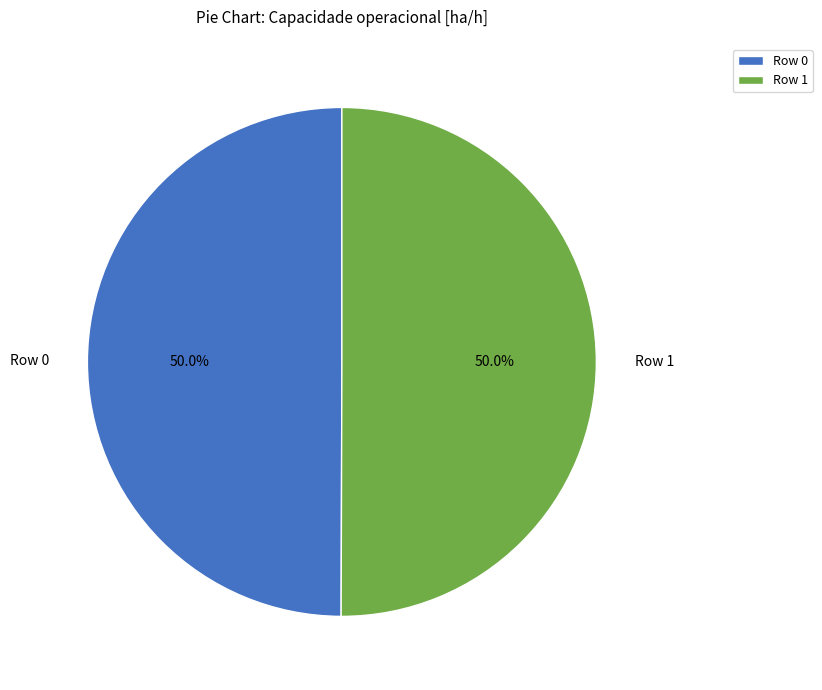

What percentage do Row 0 and Row 1 together represent?

100.0%